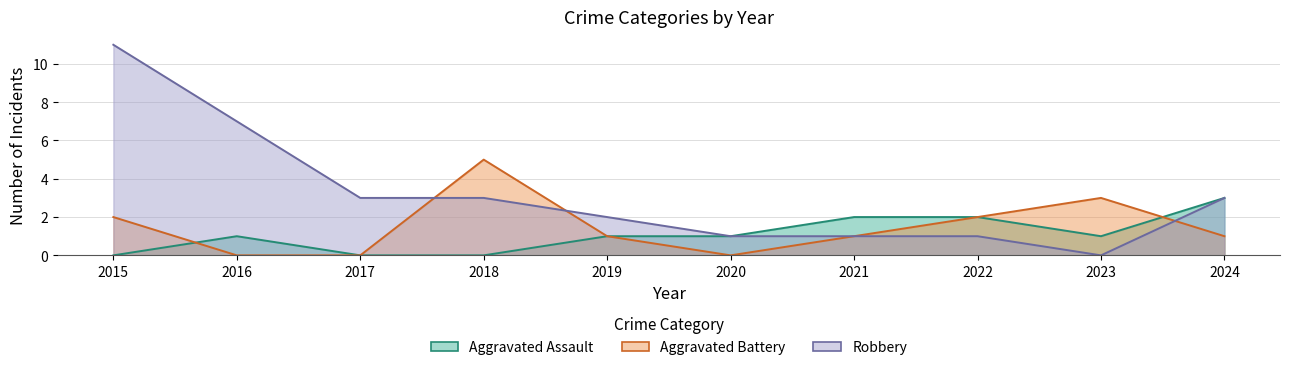

Rank the series at 2019 from highest to lowest value.

Robbery, Aggravated Assault, Aggravated Battery